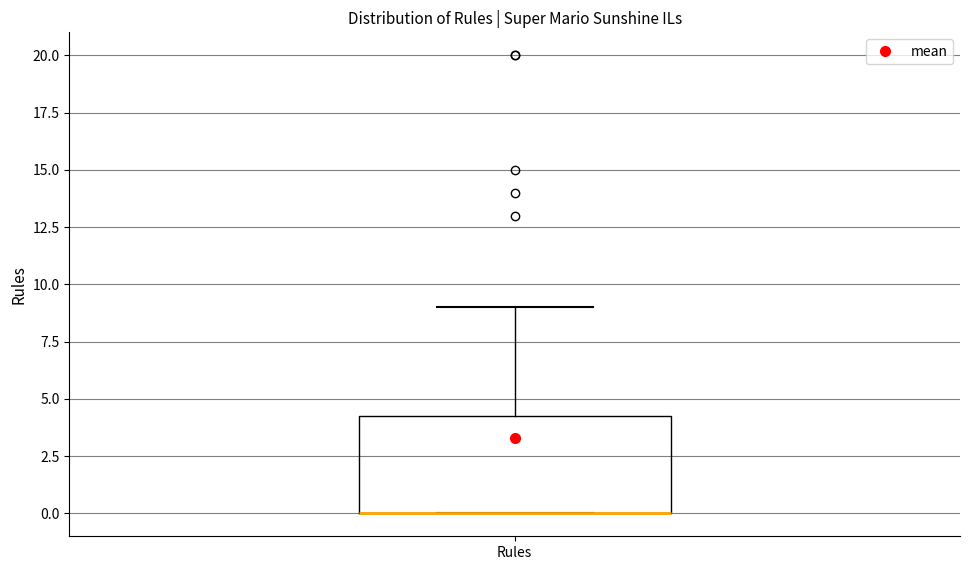

Transcribe this box plot: give where the median line is, the range the box spans, and where the two whiskers end, as read against the y-axis. The values are not printed on the chart, so give them approximately, as read against the axis.

median 0.0 (drawn on the box's lower edge), box 0.0 to 4.5, whiskers 0.0 to 9.0